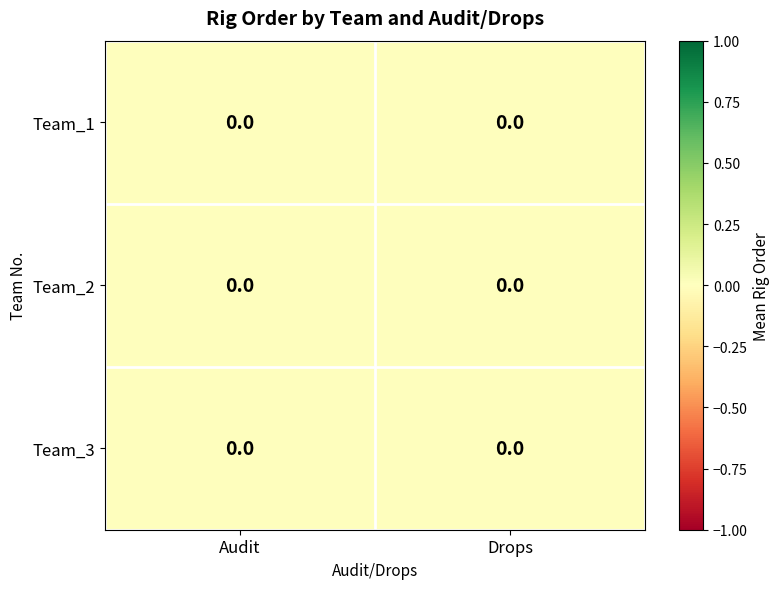

Is the value of Team_1 at 2 greater than the value of Team_3 at 2?

No